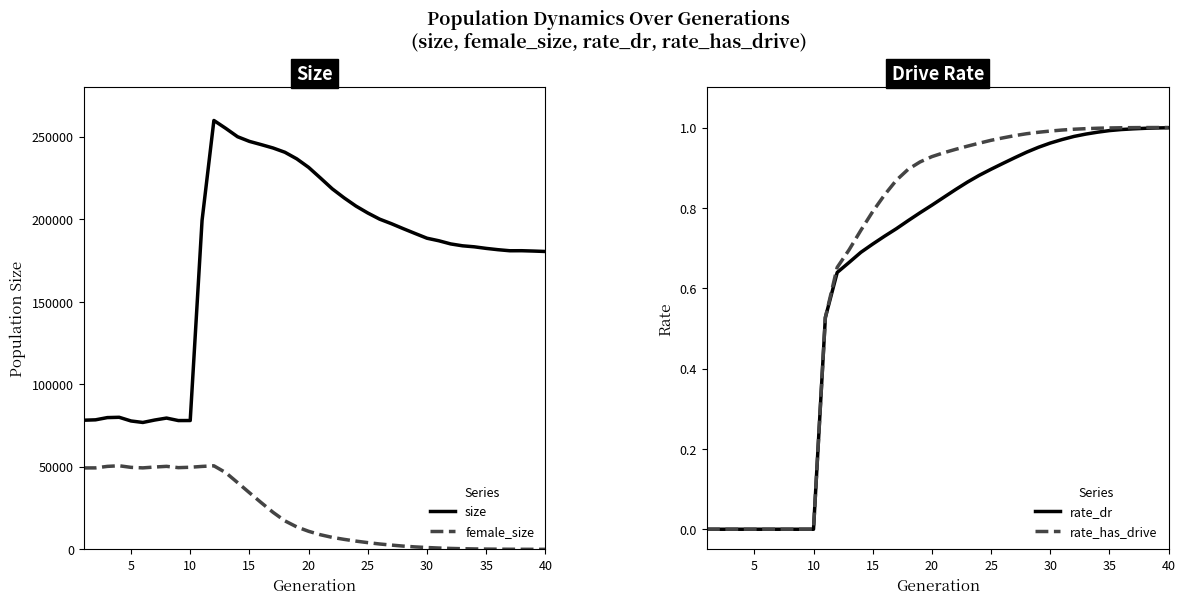

List the series in order of their peak value, highest first.

size, female_size, rate_has_drive, rate_dr